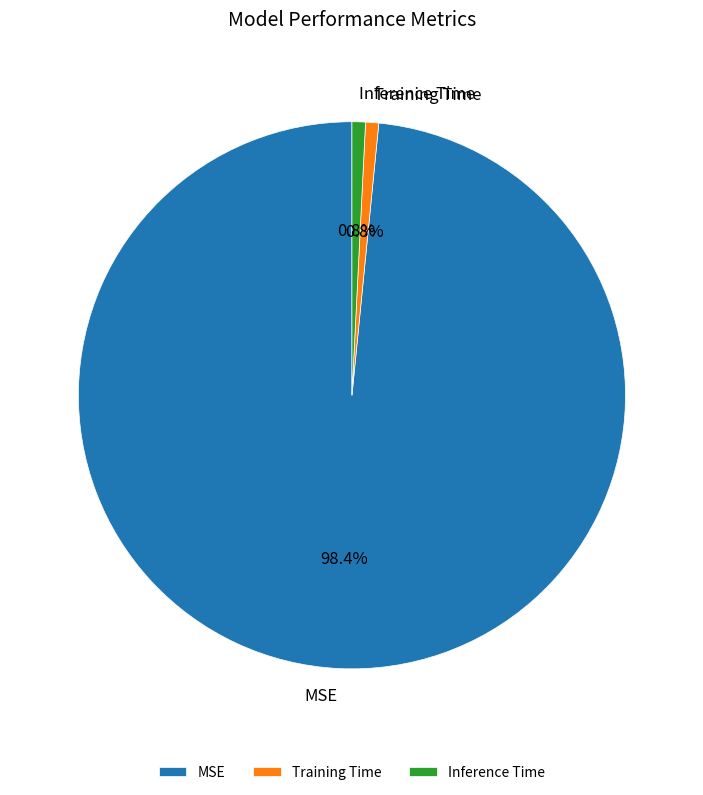

How many slices are in this pie chart?

3